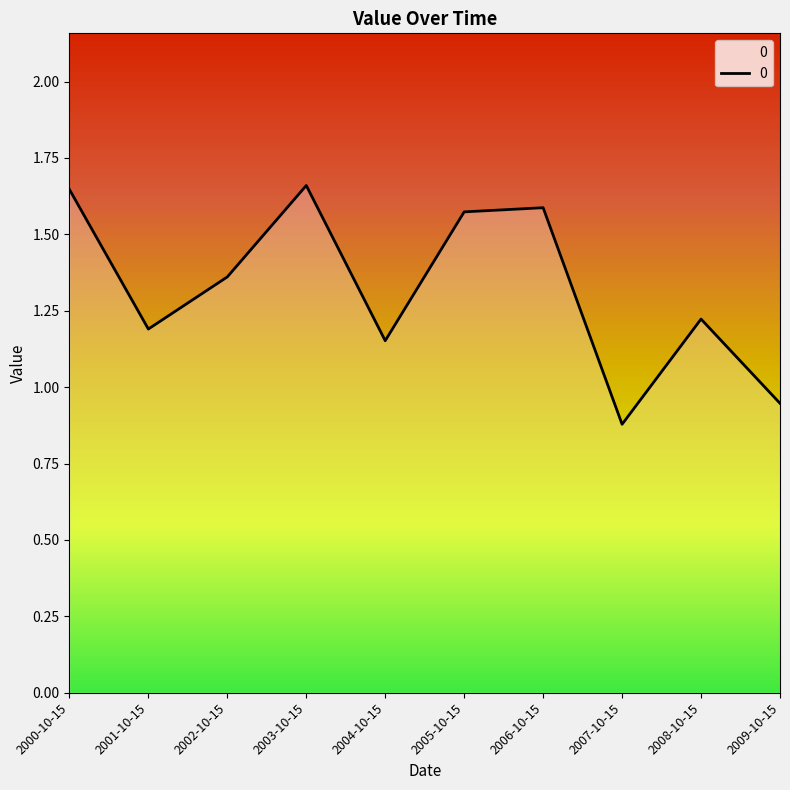

Between 2000-10-15 and 2004-10-15, which is larger?

2000-10-15